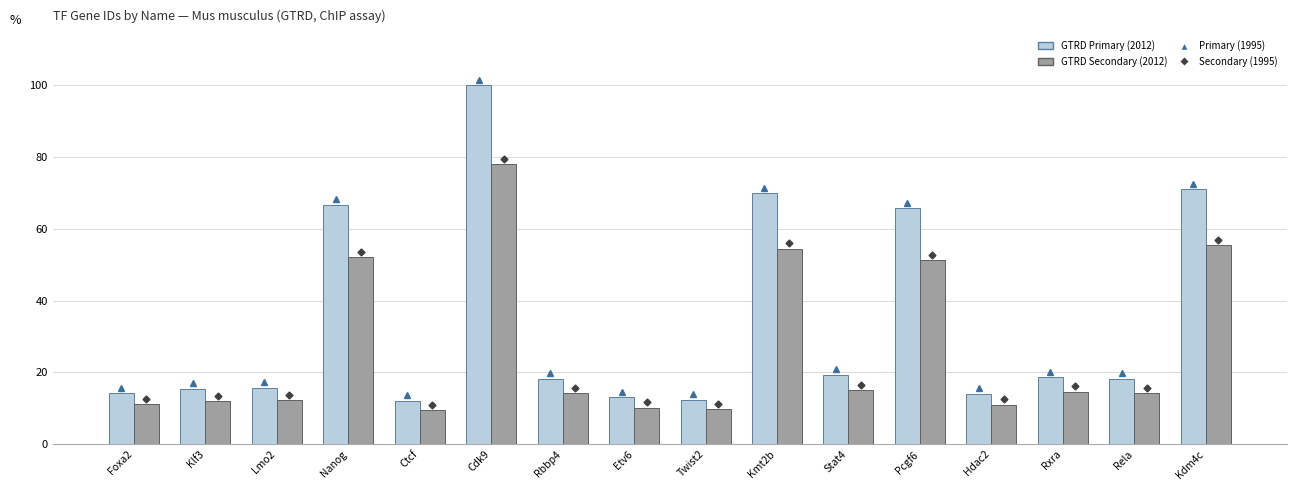

What is the minimum value shown in the chart?

9.4